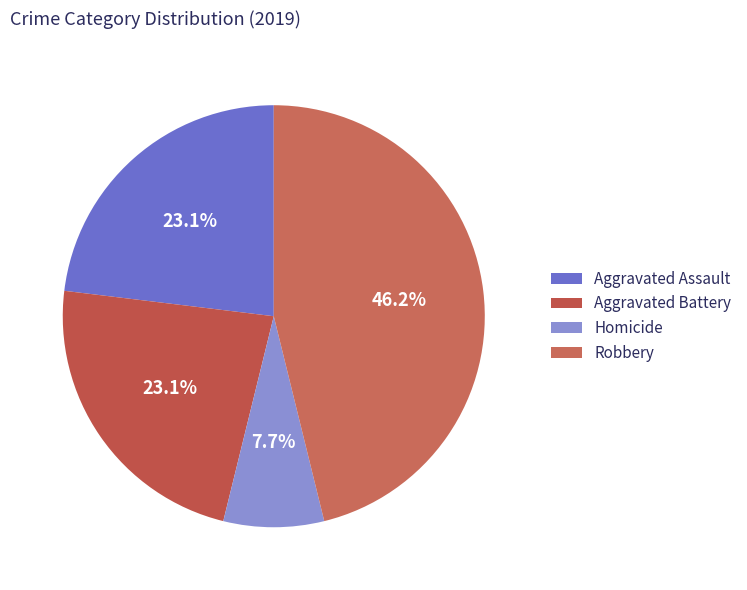

How many segments does this pie chart have?

4